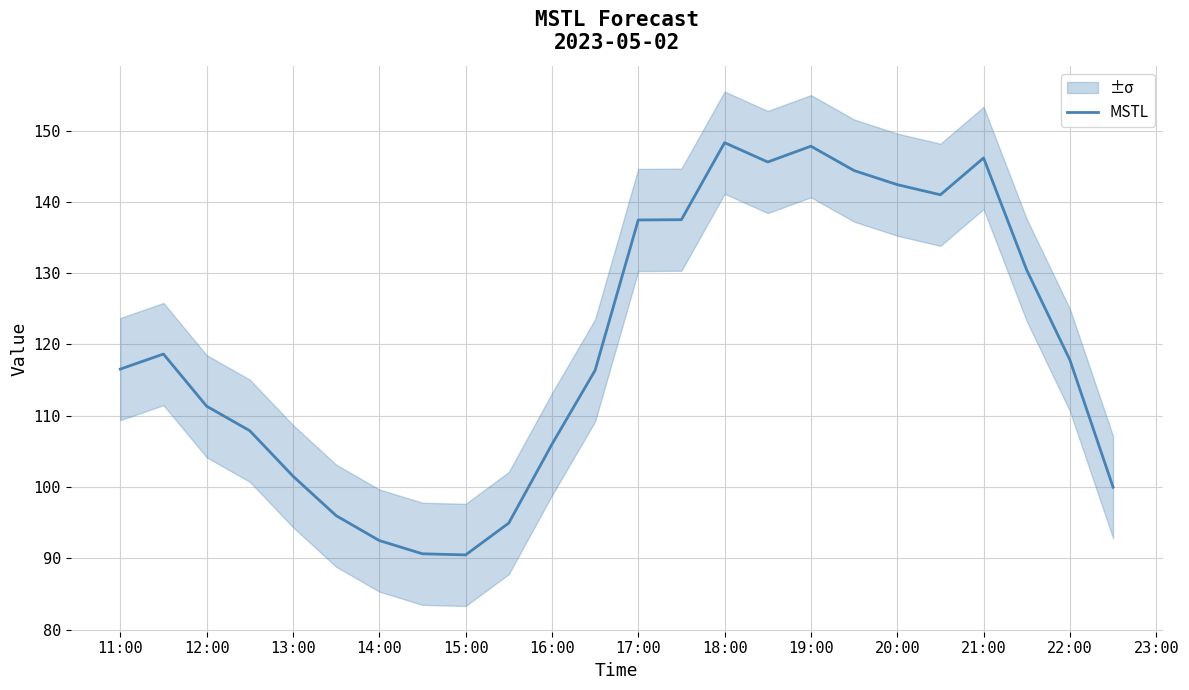

Reading left to right, what are all the values shown in this chart?

116.5	118.7	111.3	107.9	101.5	96.0	92.5	90.6	90.5	94.9	106.0	116.4	137.5	137.5	148.3	145.6	147.8	144.4	142.4	141.0	146.2	130.4	117.8	100.0